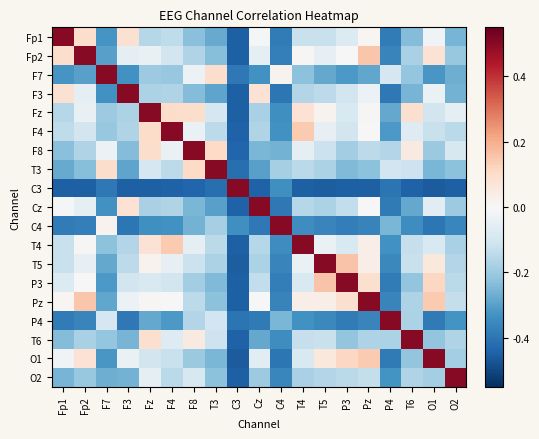

What is the total value across all series at F7?

-3.5